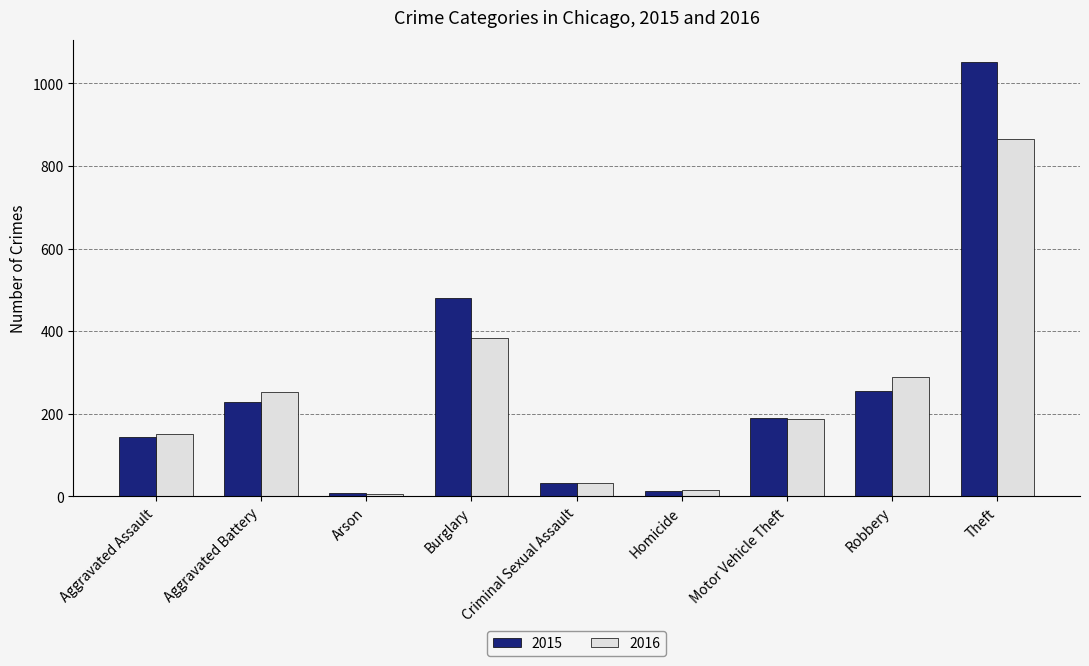

What is the value of the 2015 bar at the 7th from the left?

189